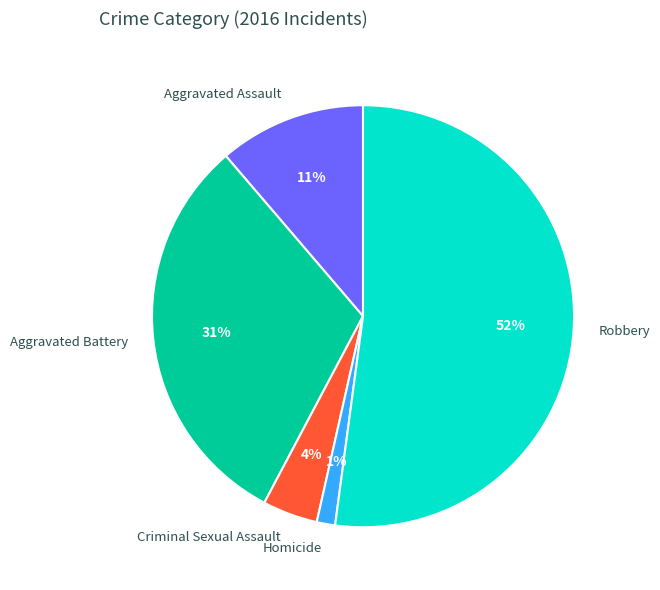

What percentage is the Aggravated Battery slice, to the nearest percent?

31%